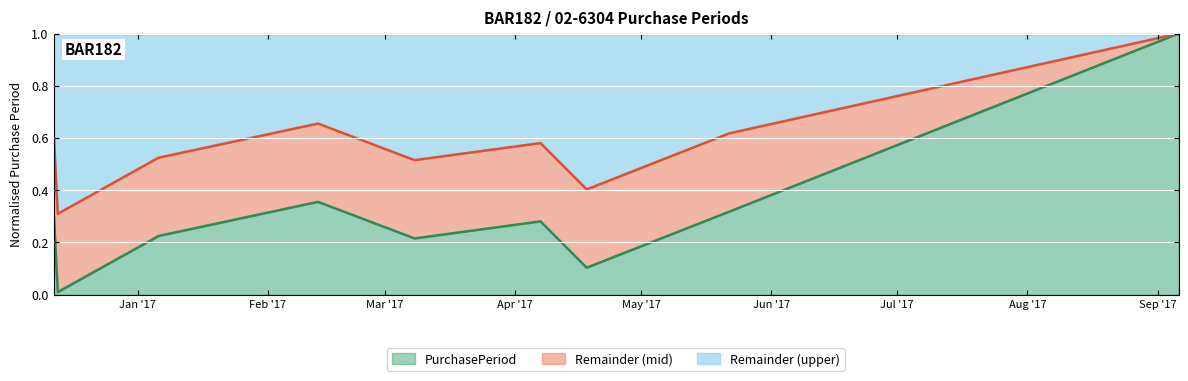

Reading right to left, what are all the values shown in this chart?

2017-09-06=1.0	2017-05-22=0.3	2017-04-18=0.1	2017-04-07=0.3	2017-03-08=0.2	2017-02-13=0.4	2017-01-06=0.2	2016-12-13=0.0	2016-12-12=0.3